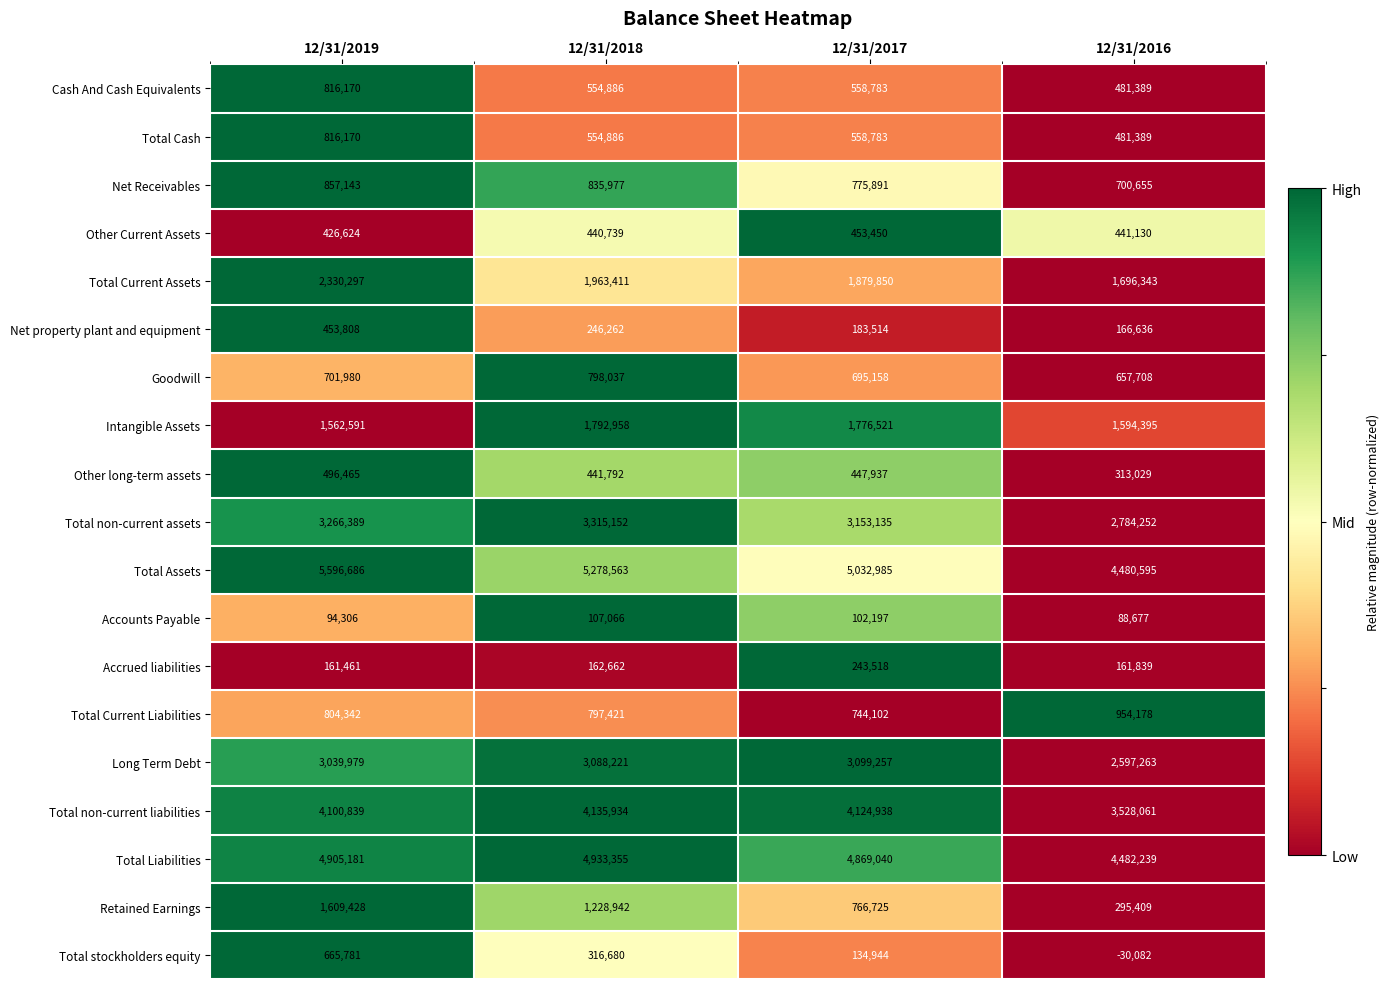

What is the sum of the Total Liabilities values at 12/31/2016 and 12/31/2017?

9351279